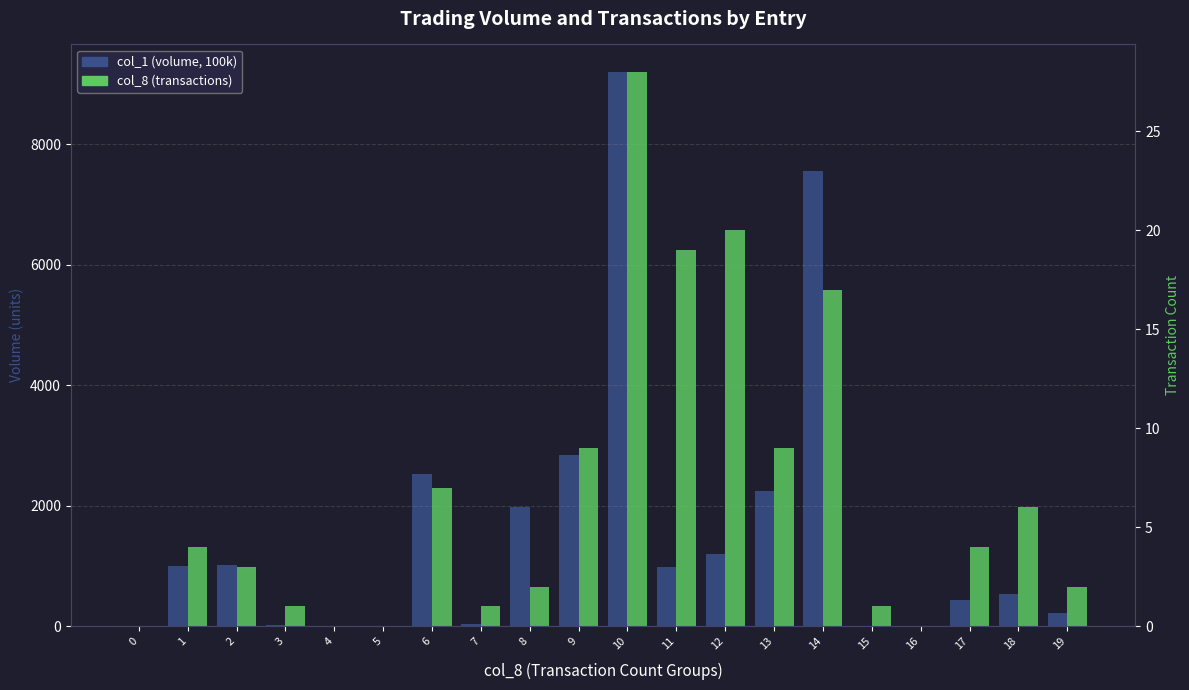

How many positive values does the col_1 (volume, 100k) series have?

16